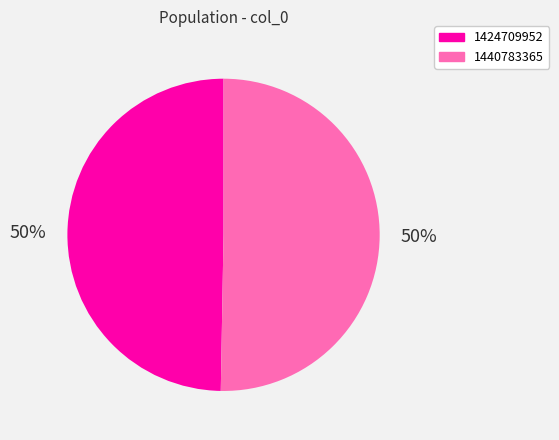

Which slice represents more than half of the pie?

1440783365